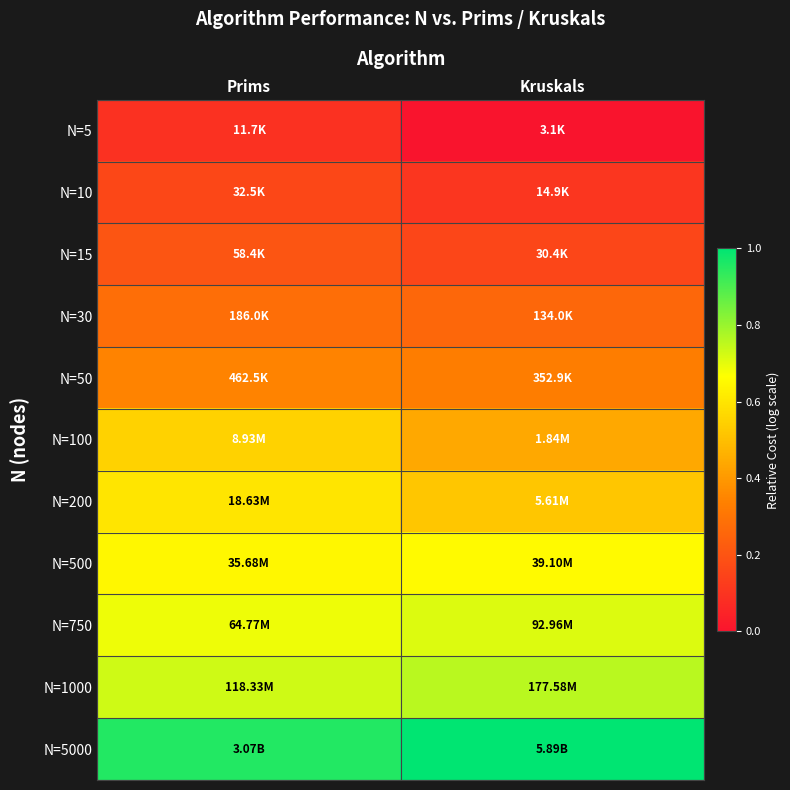

What is the difference between the highest and lowest values at Prims?

0.9